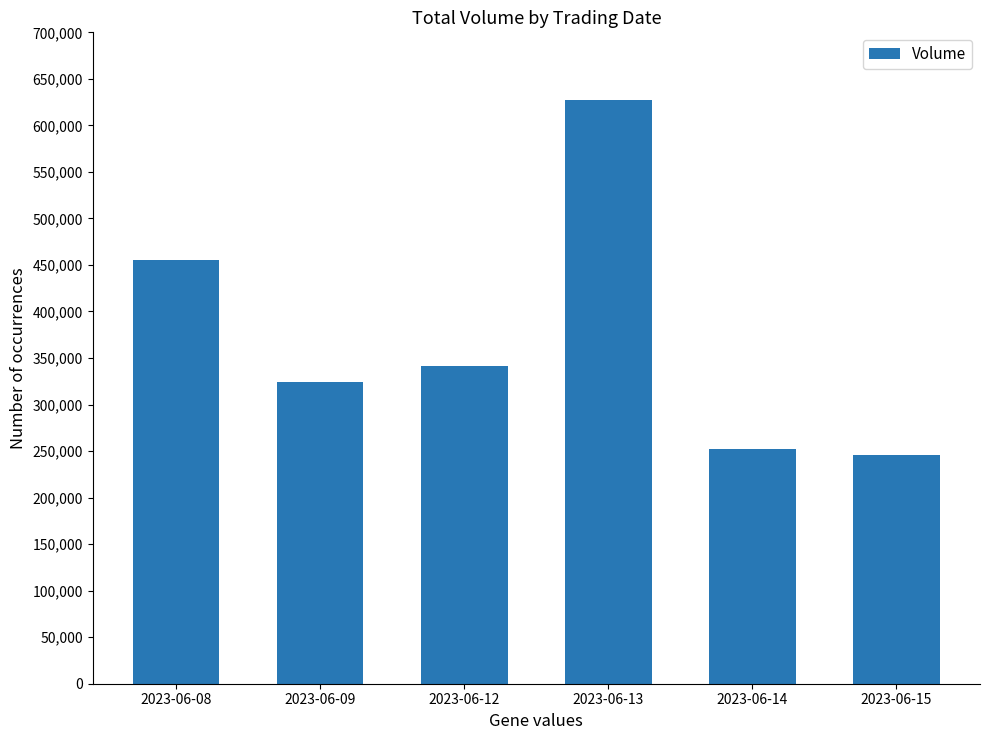

How many data points are less than 341775?

3